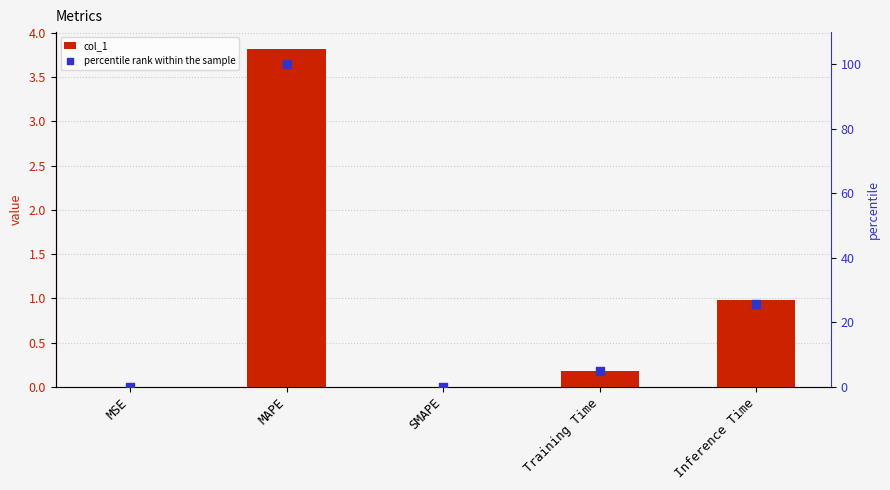

At how many categories does at least one series exceed 13?

2